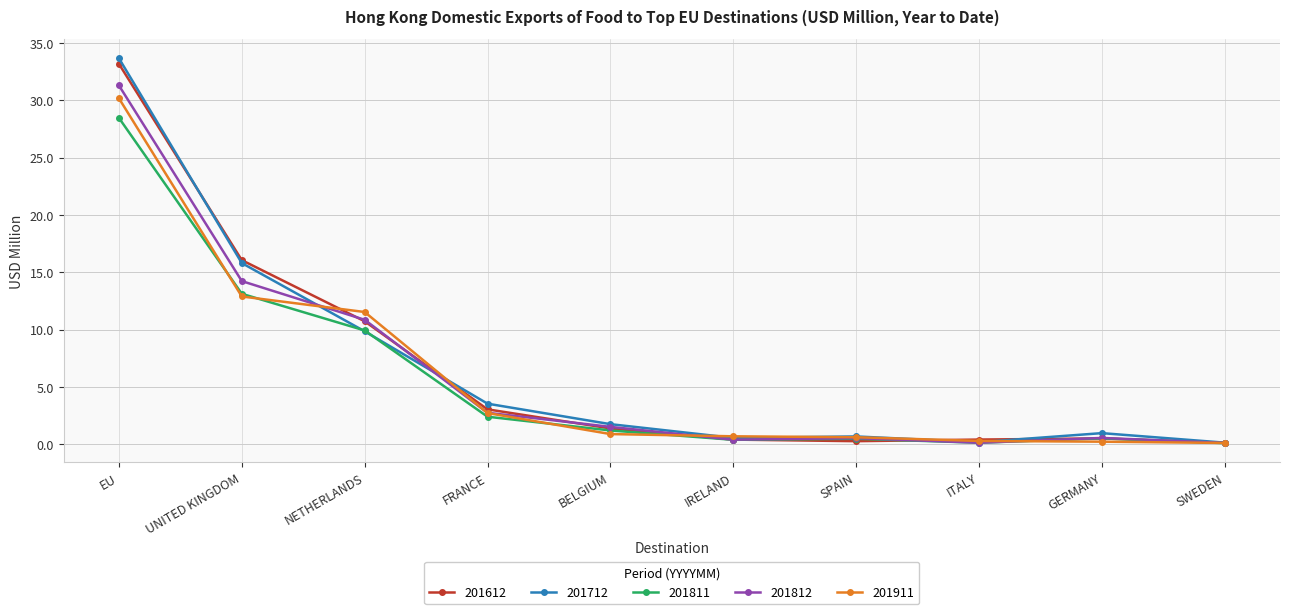

What are all the series names shown in the legend?

201612, 201712, 201811, 201812, 201911